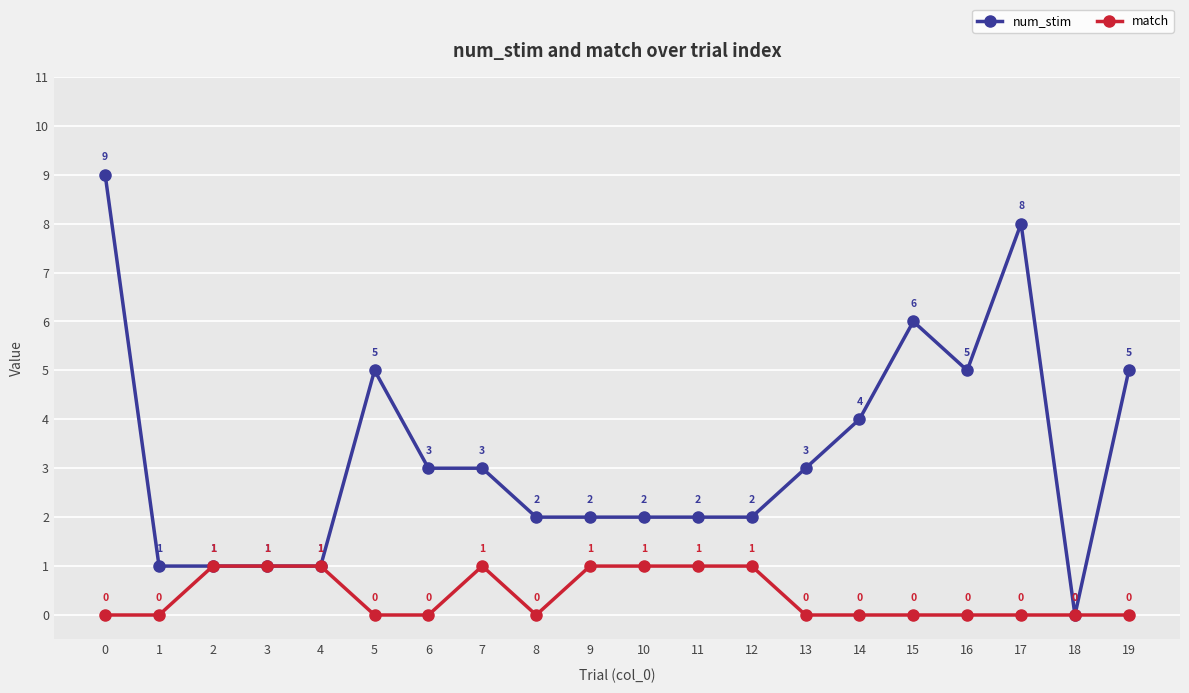

What is the sum of the num_stim values at 0 and 17?

17